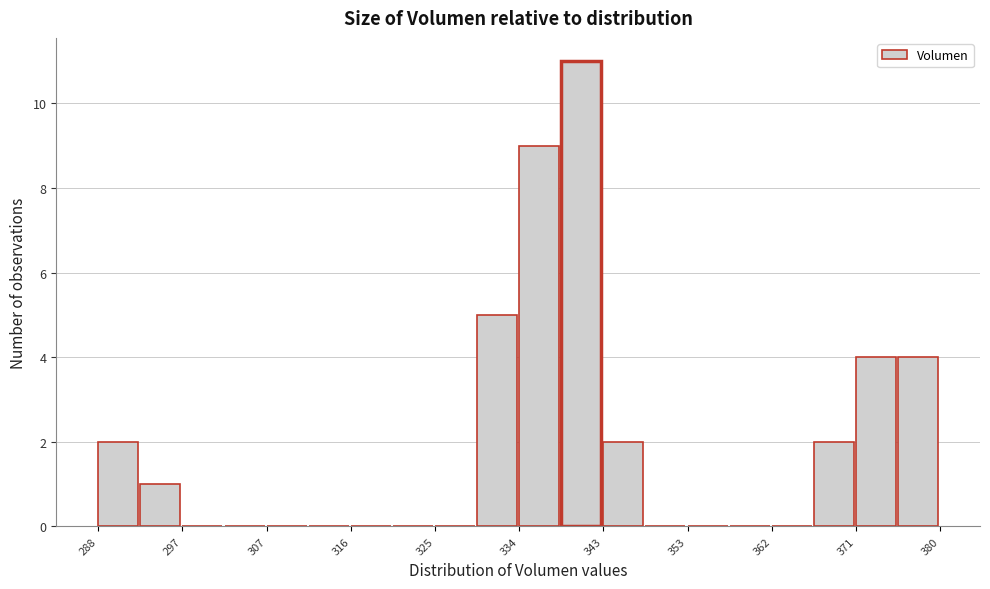

Reading left to right, transcribe this chart: for each bar, give the range it covers on the x-axis and its height. Neither the bar edges nor the heights are printed on the chart, so give them approximately, as read against the axes.

288 to 293: 2
293 to 297: 1
297 to 302: 0
302 to 307: 0
307 to 311: 0
311 to 316: 0
316 to 320: 0
320 to 325: 0
325 to 330: 0
330 to 334: 5
334 to 339: 9
339 to 343: 11
343 to 348: 2
348 to 353: 0
353 to 357: 0
357 to 362: 0
362 to 366: 0
366 to 371: 2
371 to 376: 4
376 to 380: 4